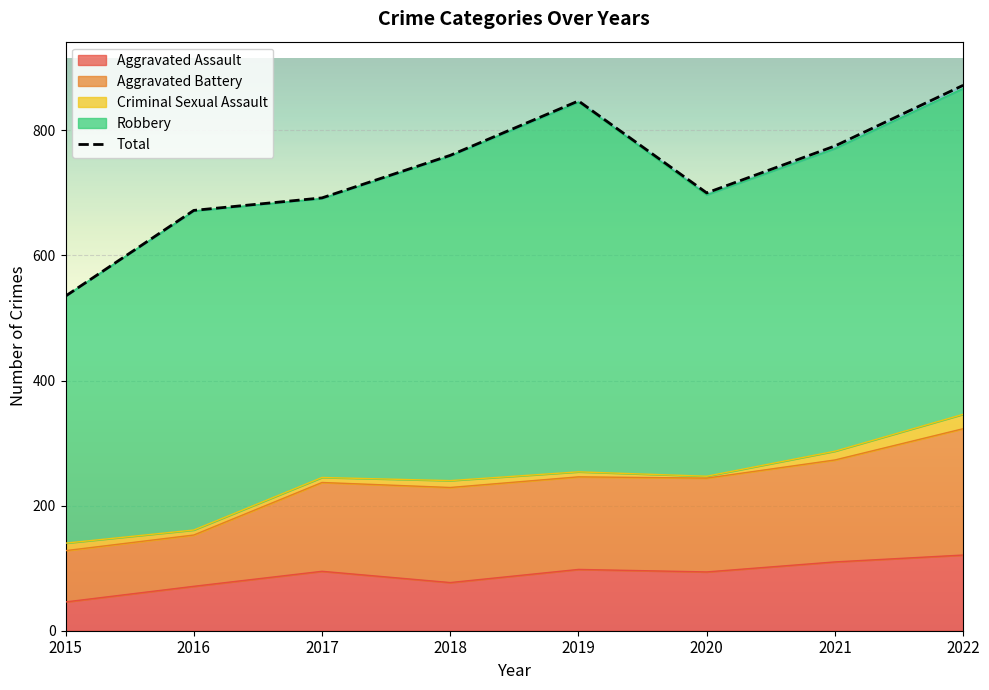

Rank the categories by Total value from highest to lowest.

2022, 2019, 2021, 2018, 2020, 2017, 2016, 2015